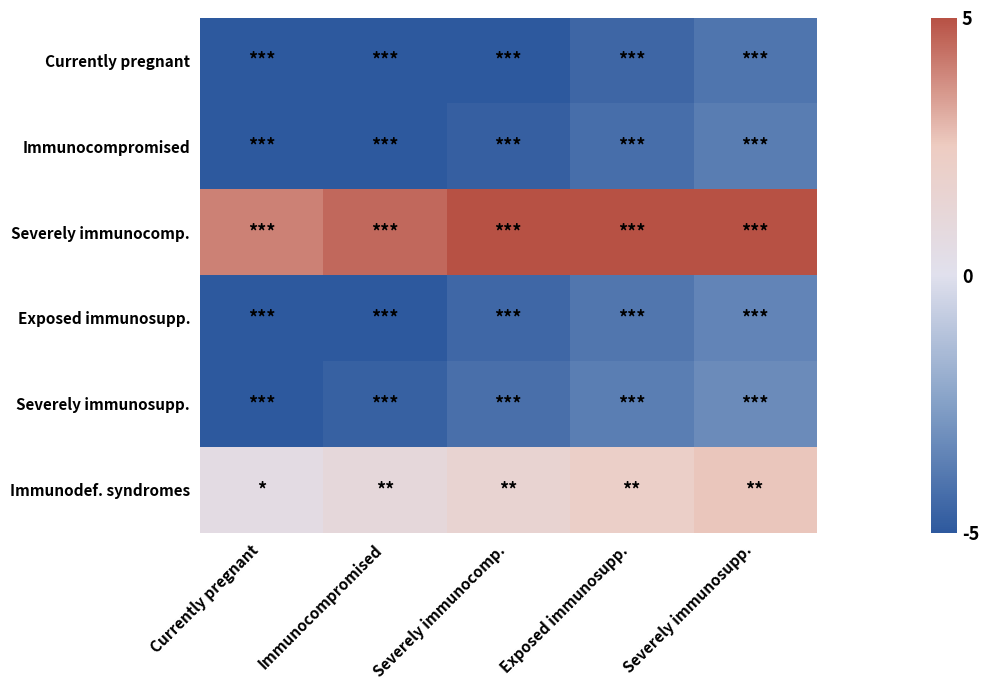

List the series in order of their peak value, highest first.

Severely immunocomp., Immunodef. syndromes, Severely immunosupp., Exposed immunosupp., Immunocompromised, Currently pregnant